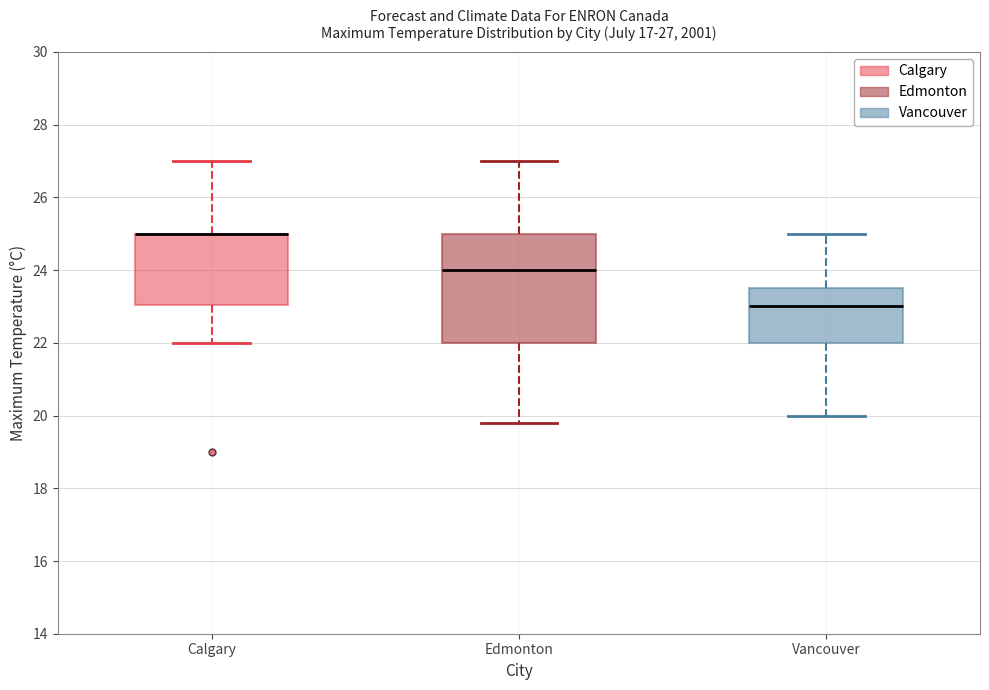

Comparing the boxes themselves (not the whiskers), which one is the tallest?

Edmonton